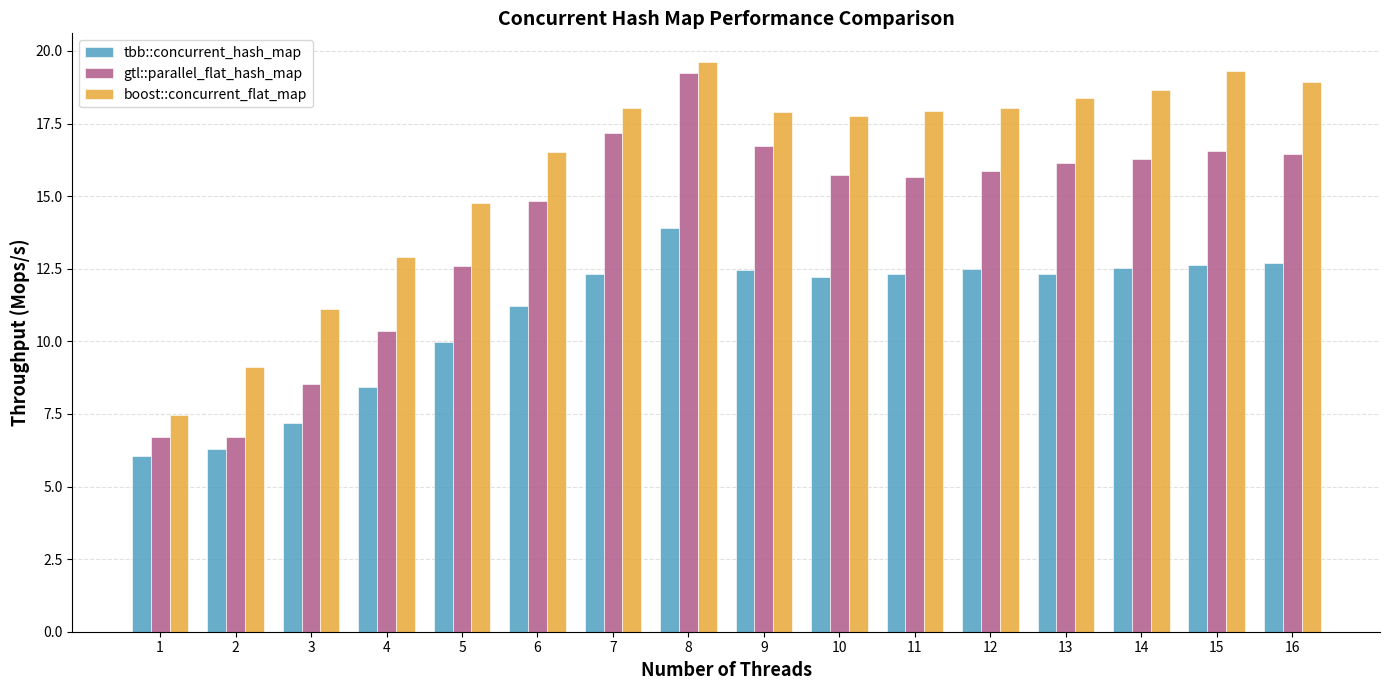

Is it true that tbb::concurrent_hash_map equals 12.4 at 9?

True